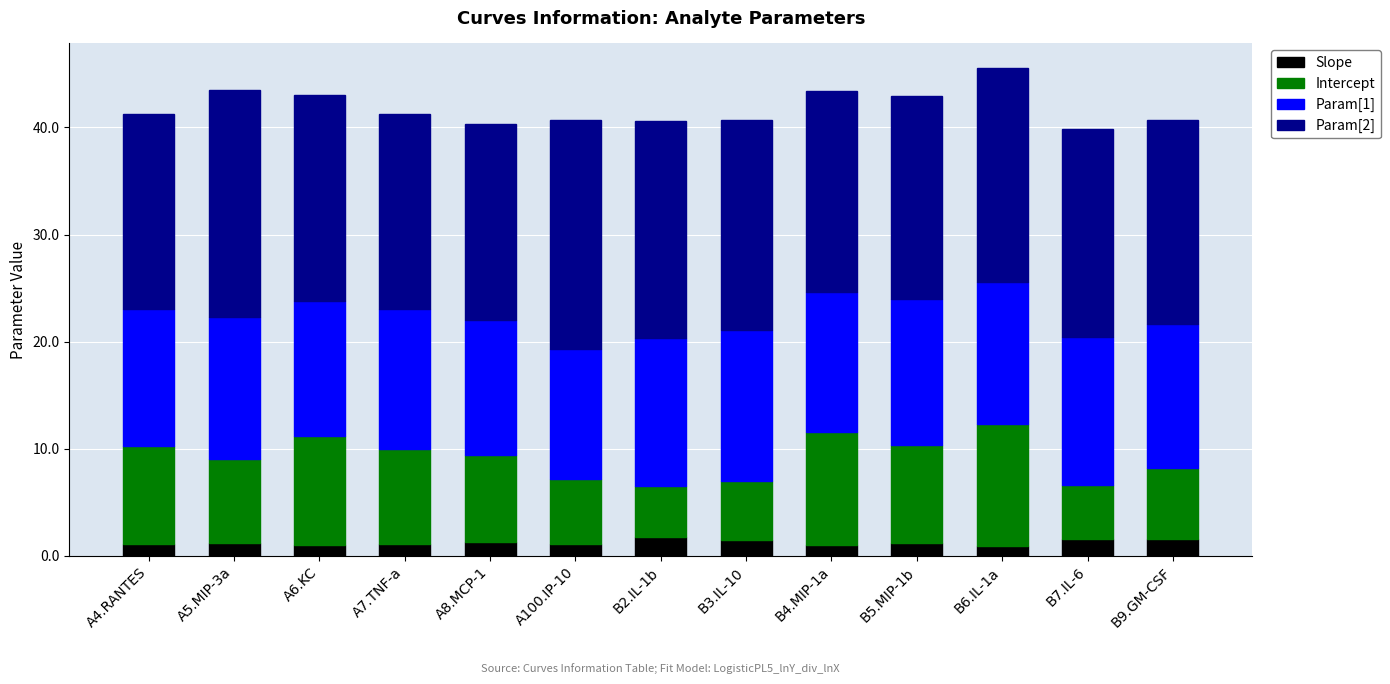

At which category is the sum across all series the highest?

B6.IL-1a